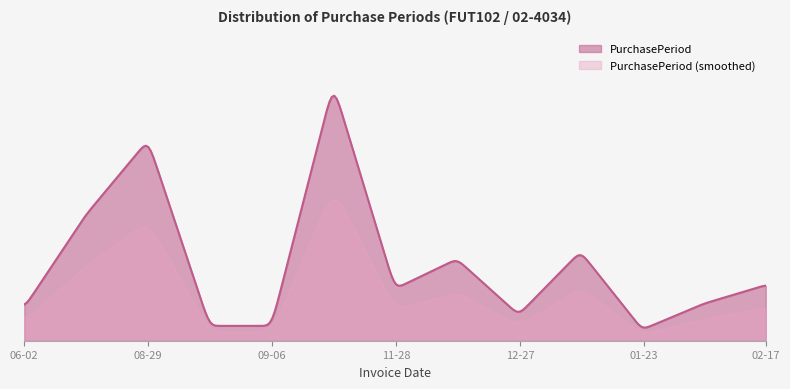

What is the label of the 11th point from the left?

2017-01-23